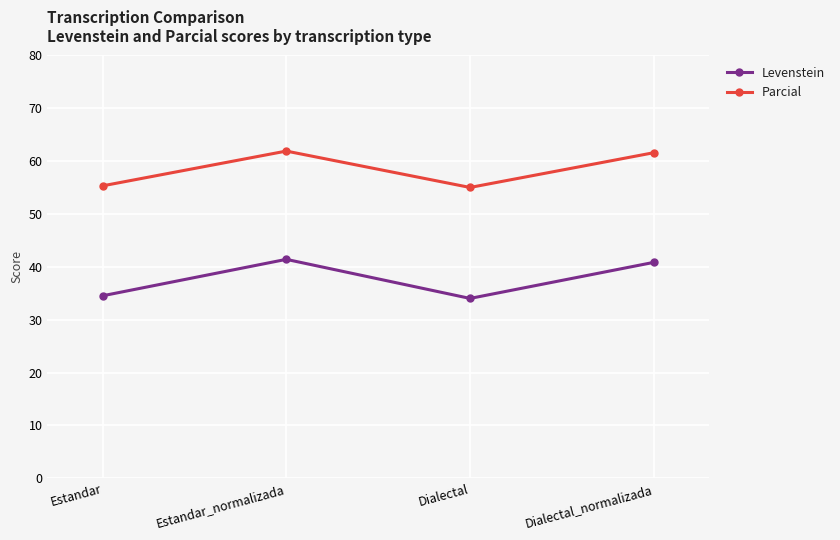

True or false: Parcial and Levenstein cross at least once.

False